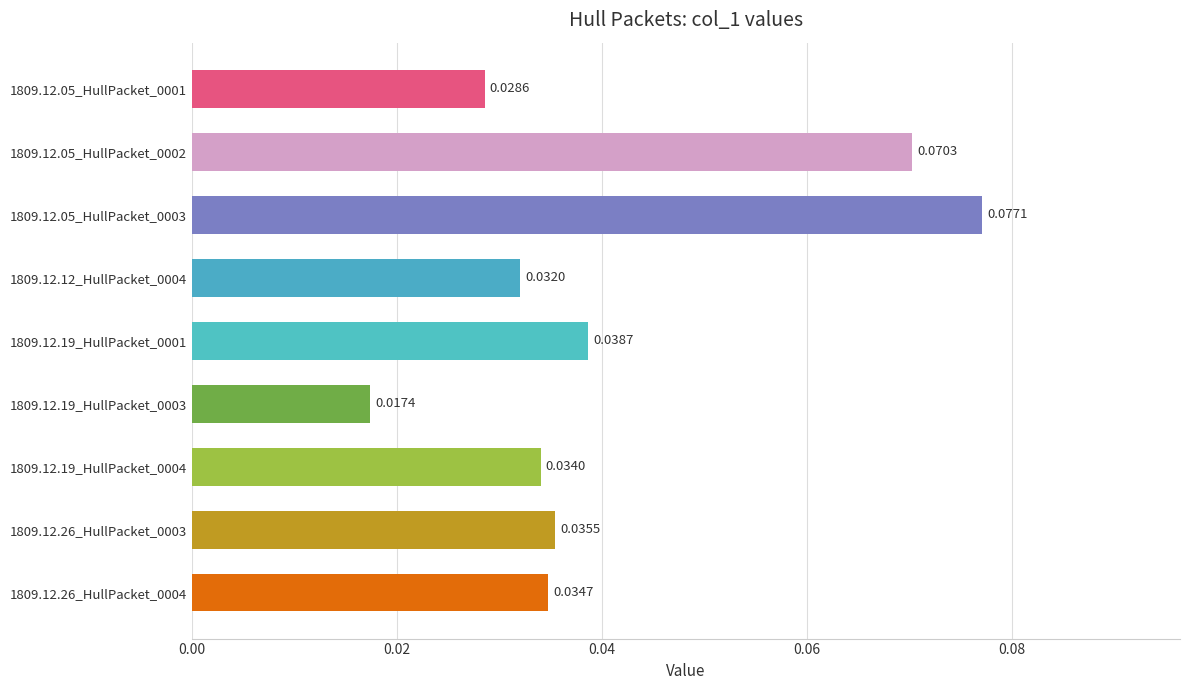

List the labels in order of value, largest first.

1809.12.05_HullPacket_0003, 1809.12.05_HullPacket_0002, 1809.12.19_HullPacket_0001, 1809.12.26_HullPacket_0003, 1809.12.26_HullPacket_0004, 1809.12.19_HullPacket_0004, 1809.12.12_HullPacket_0004, 1809.12.05_HullPacket_0001, 1809.12.19_HullPacket_0003